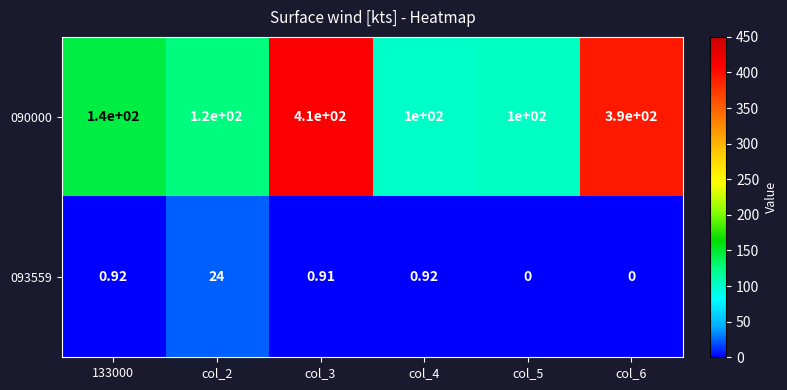

What is the spread (max minus min) of values at col_3?

409.1